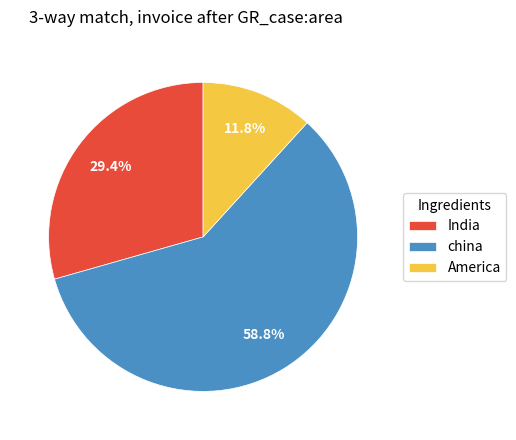

Is the sum of India and America greater than half?

No